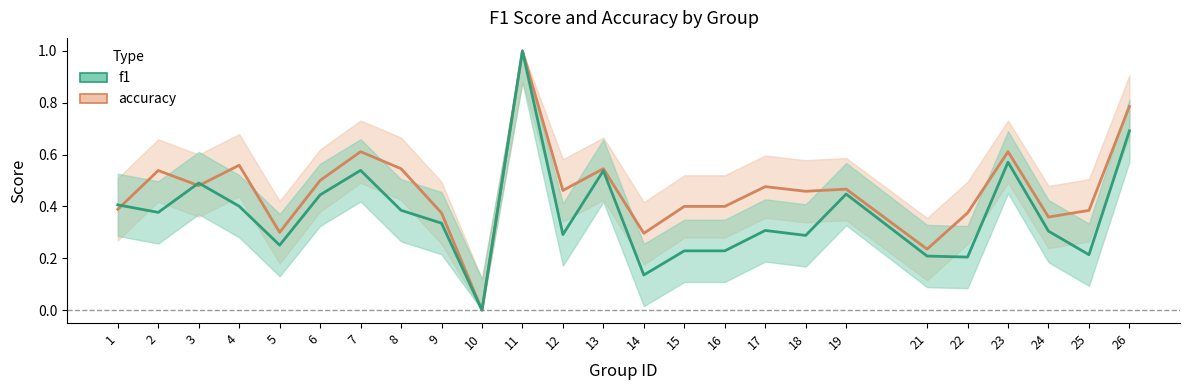

What is the highest value of the f1 series?

1.0